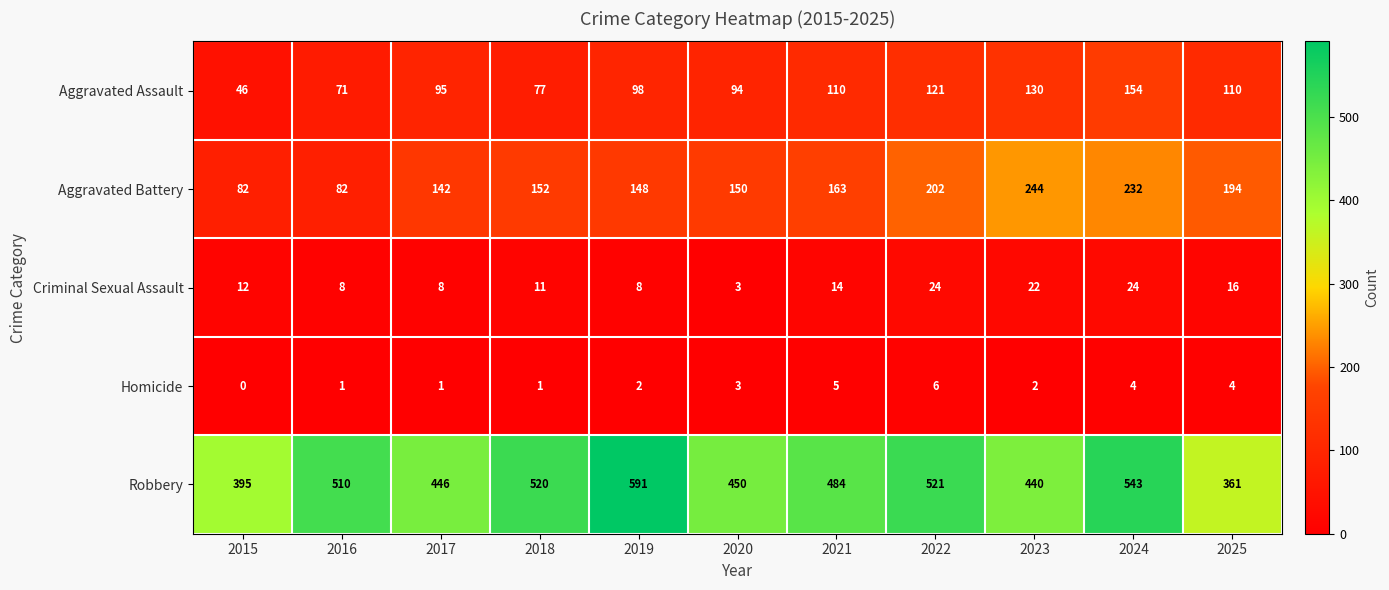

What is the sum of all Aggravated Assault values?

1106